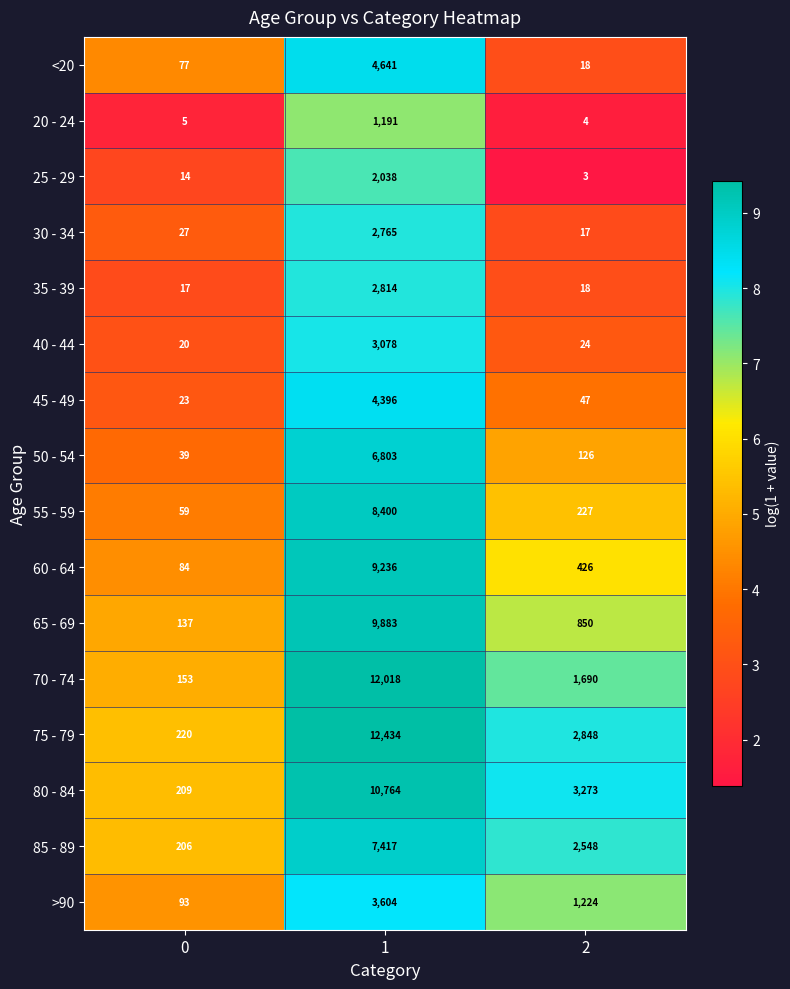

What is the total value across all series at 1?

101482